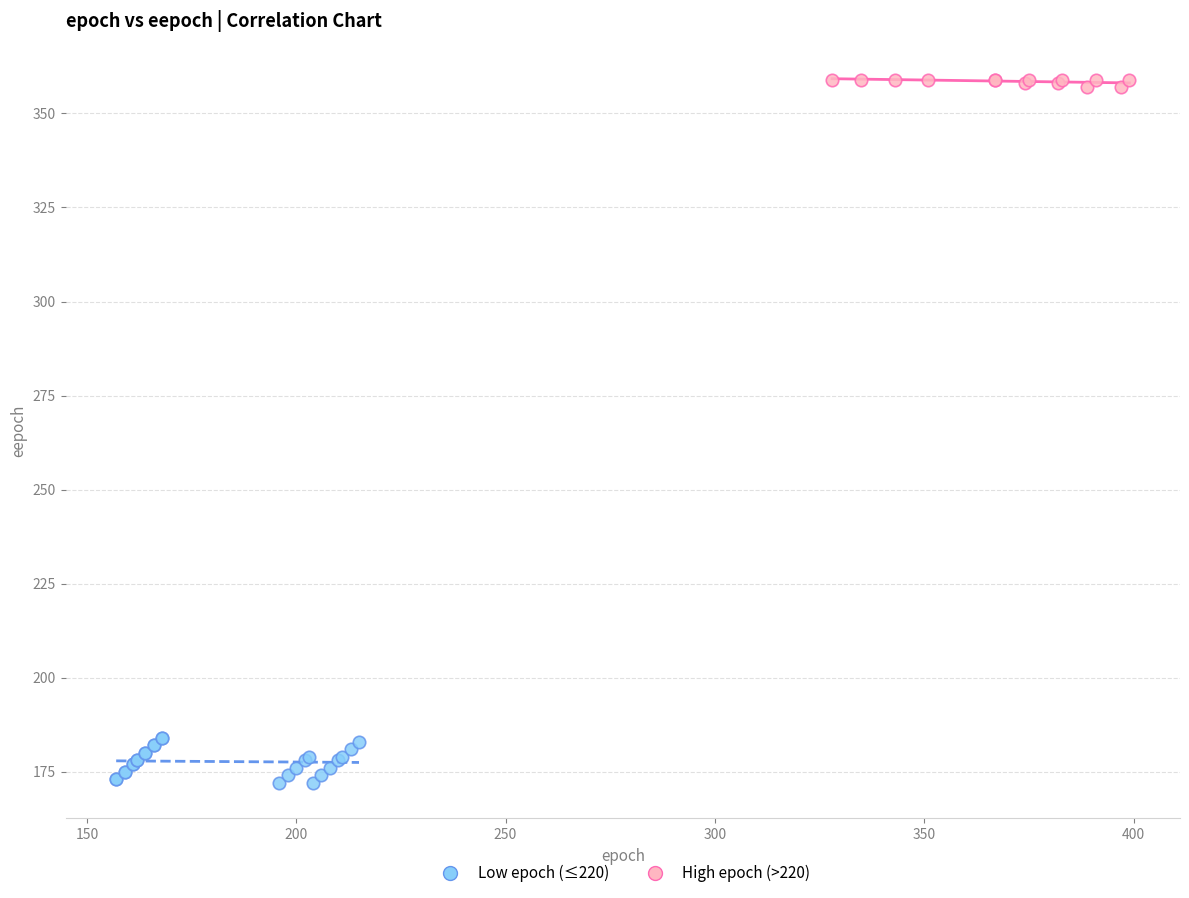

Which series has the largest Y range (max minus min)?

Low epoch (≤220)